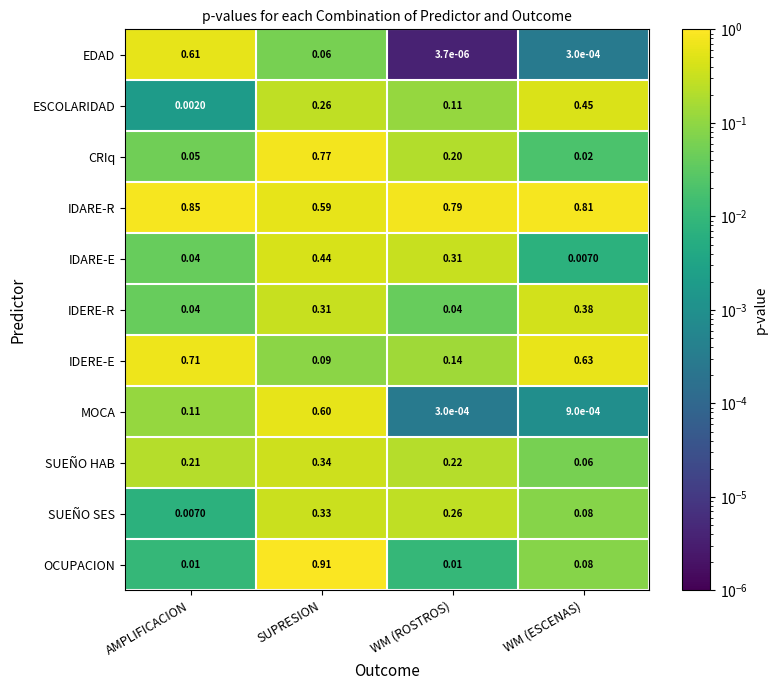

At which category is the sum across all series the highest?

SUPRESION